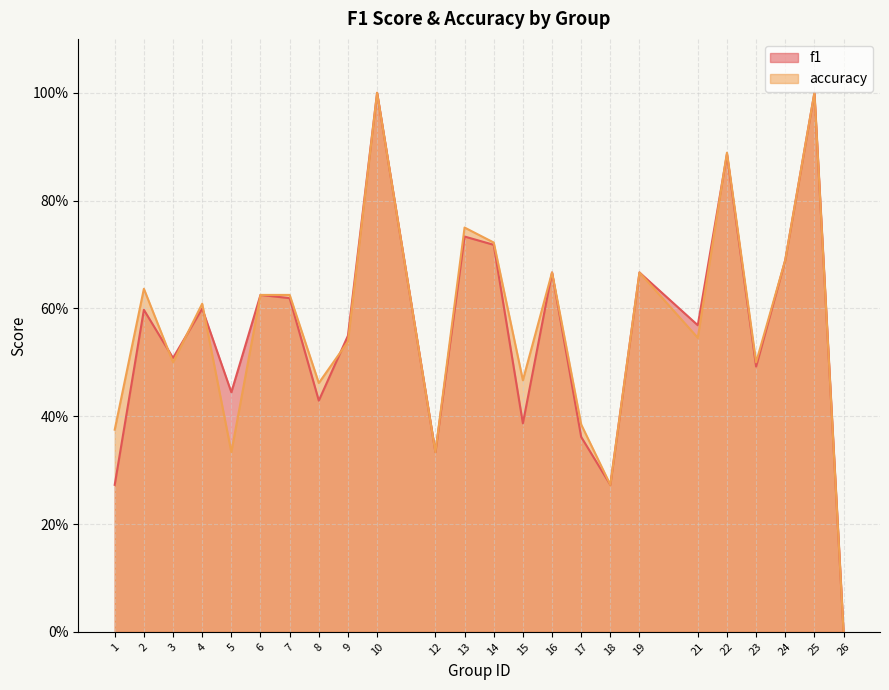

Count the accuracy values in the range 0 to 1.

24